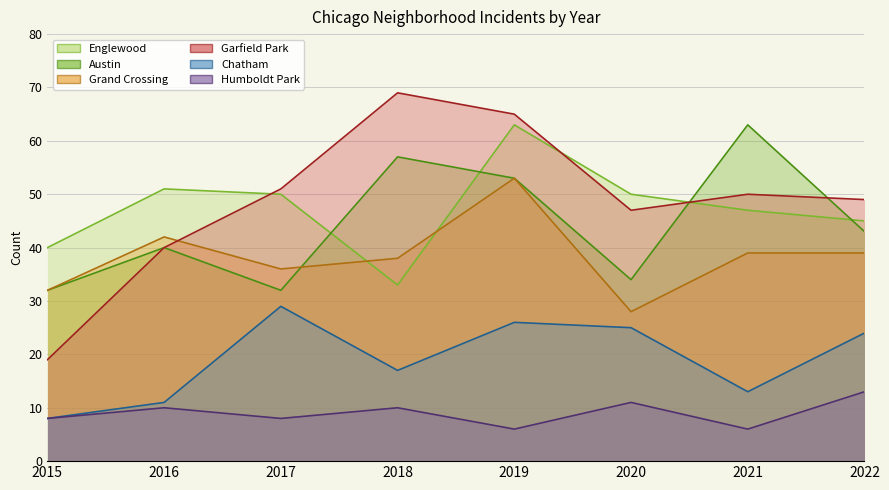

The Austin series shows 53 at 2019. True or false?

True